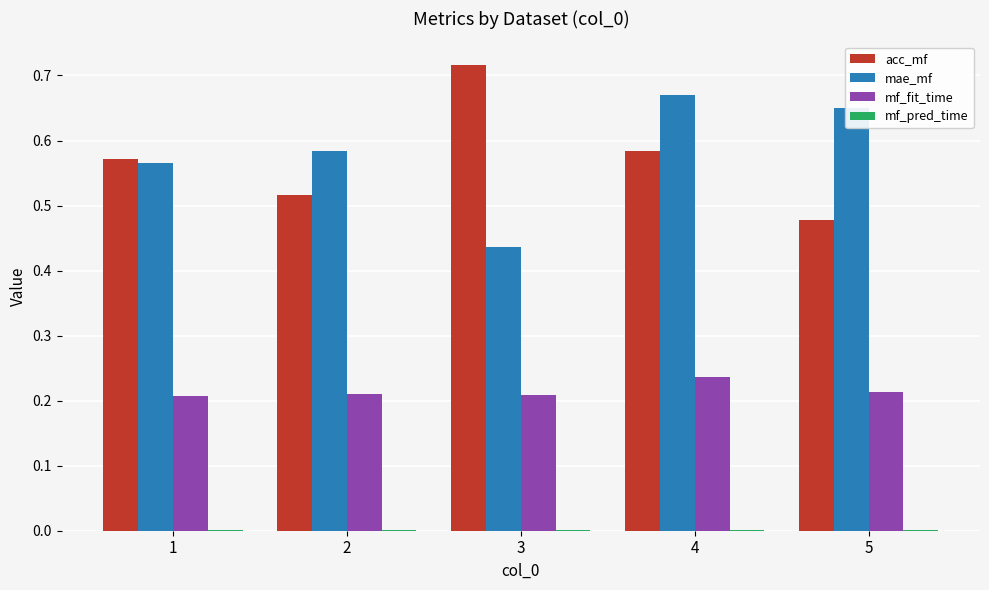

What is the sum of all mf_fit_time values?

1.1